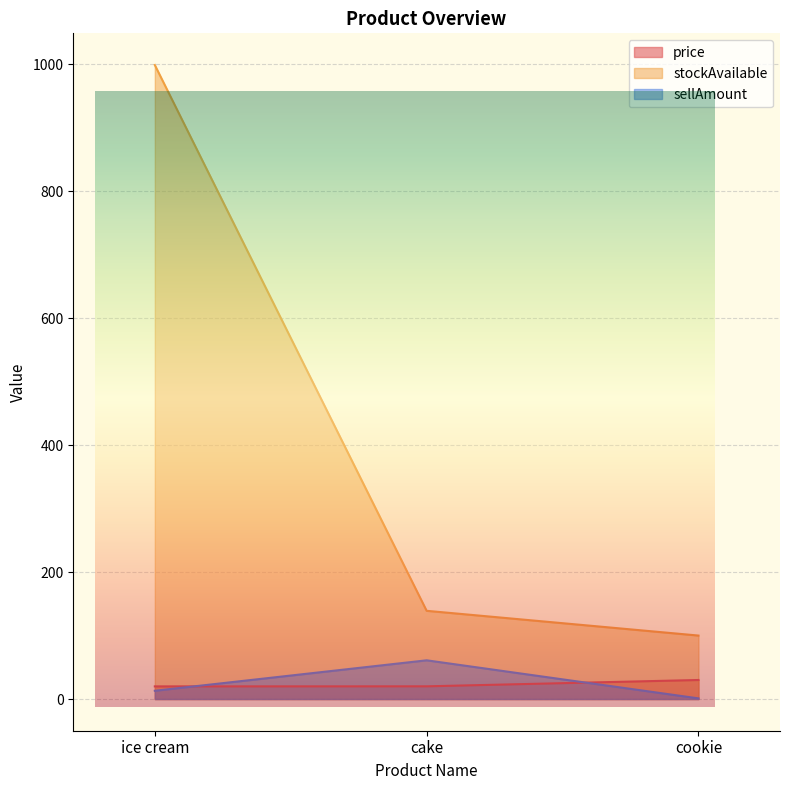

How many data points in sellAmount are above 13?

1